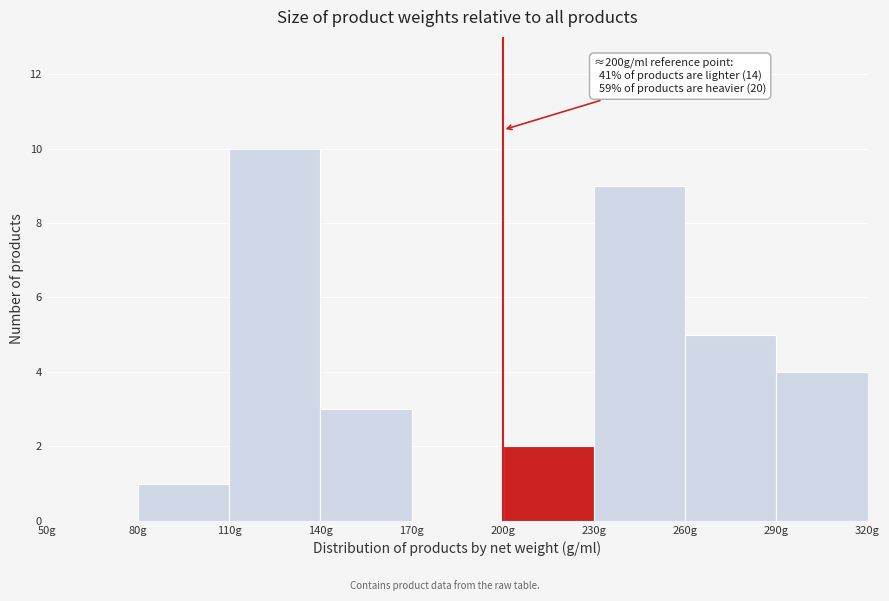

Which range on the x-axis has the tallest bar?

110 to 140